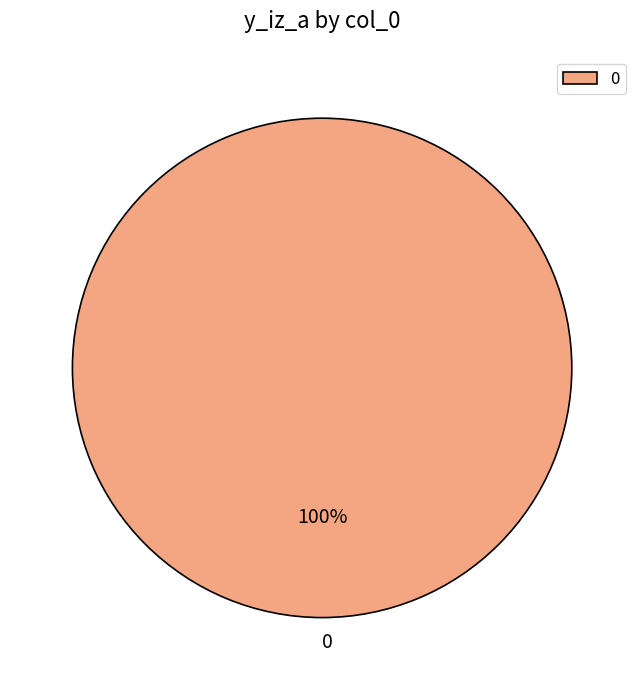

Rank the categories by value from lowest to highest.

0